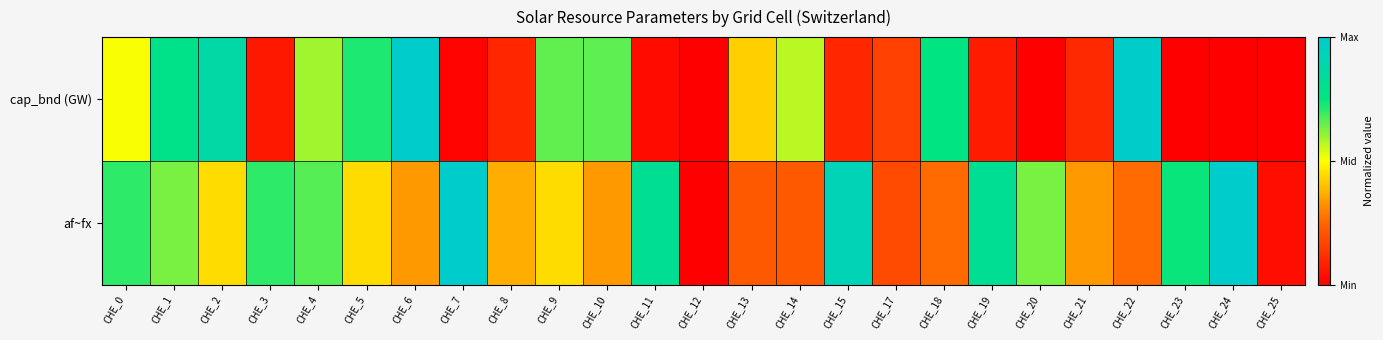

Reading left to right, list all the values displayed in this chart.

cap_bnd (GW): CHE_0=0.5	CHE_1=0.8	CHE_2=0.9	CHE_3=0.1	CHE_4=0.6	CHE_5=0.7	CHE_6=1.0	CHE_7=0.0	CHE_8=0.1	CHE_9=0.7	CHE_10=0.7	CHE_11=0.0	CHE_12=0.0	CHE_13=0.4	CHE_14=0.6	CHE_15=0.1	CHE_17=0.2	CHE_18=0.8	CHE_19=0.1	CHE_20=0.0	CHE_21=0.1	CHE_22=1.0	CHE_23=0.0	CHE_24=0.0	CHE_25=0.0
af~fx: CHE_0=0.7	CHE_1=0.6	CHE_2=0.4	CHE_3=0.7	CHE_4=0.7	CHE_5=0.4	CHE_6=0.3	CHE_7=1.0	CHE_8=0.4	CHE_9=0.4	CHE_10=0.3	CHE_11=0.8	CHE_12=0.0	CHE_13=0.2	CHE_14=0.2	CHE_15=0.9	CHE_17=0.2	CHE_18=0.3	CHE_19=0.8	CHE_20=0.6	CHE_21=0.3	CHE_22=0.3	CHE_23=0.7	CHE_24=1.0	CHE_25=0.0